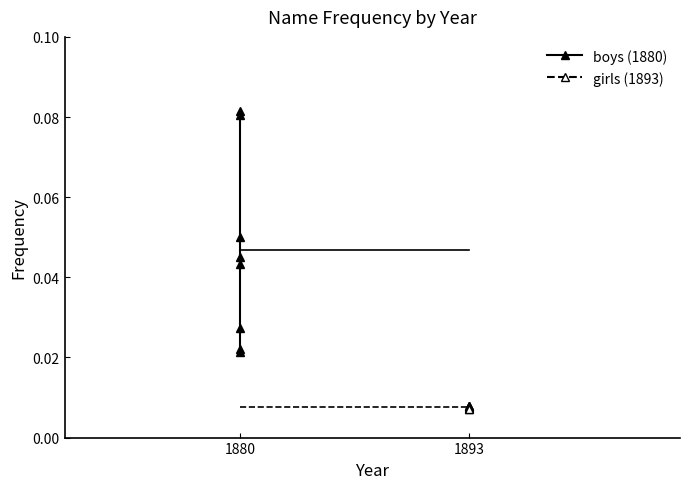

Does the chart have visible grid lines?

No